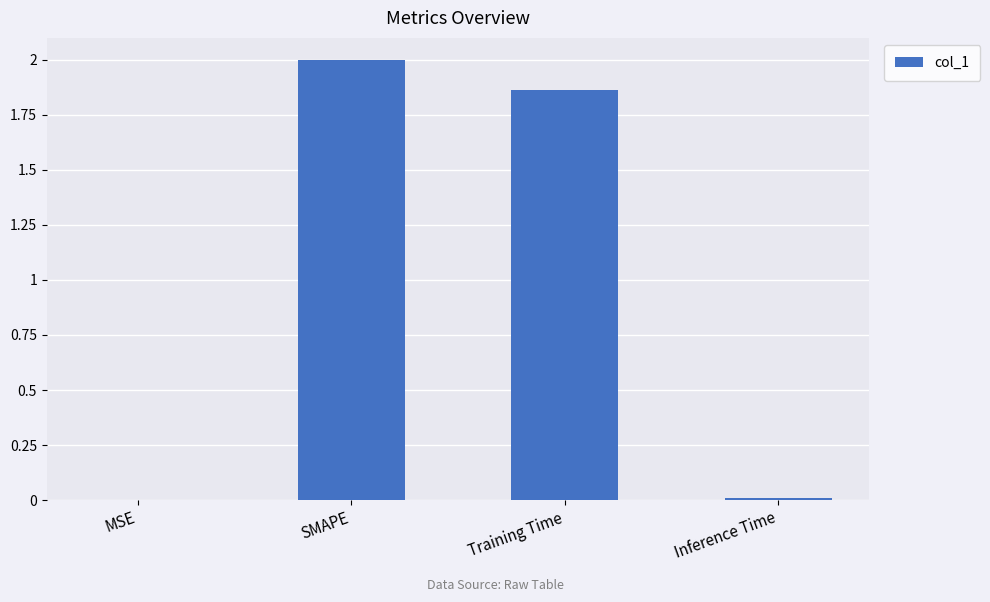

What is the sum of all values?

3.9